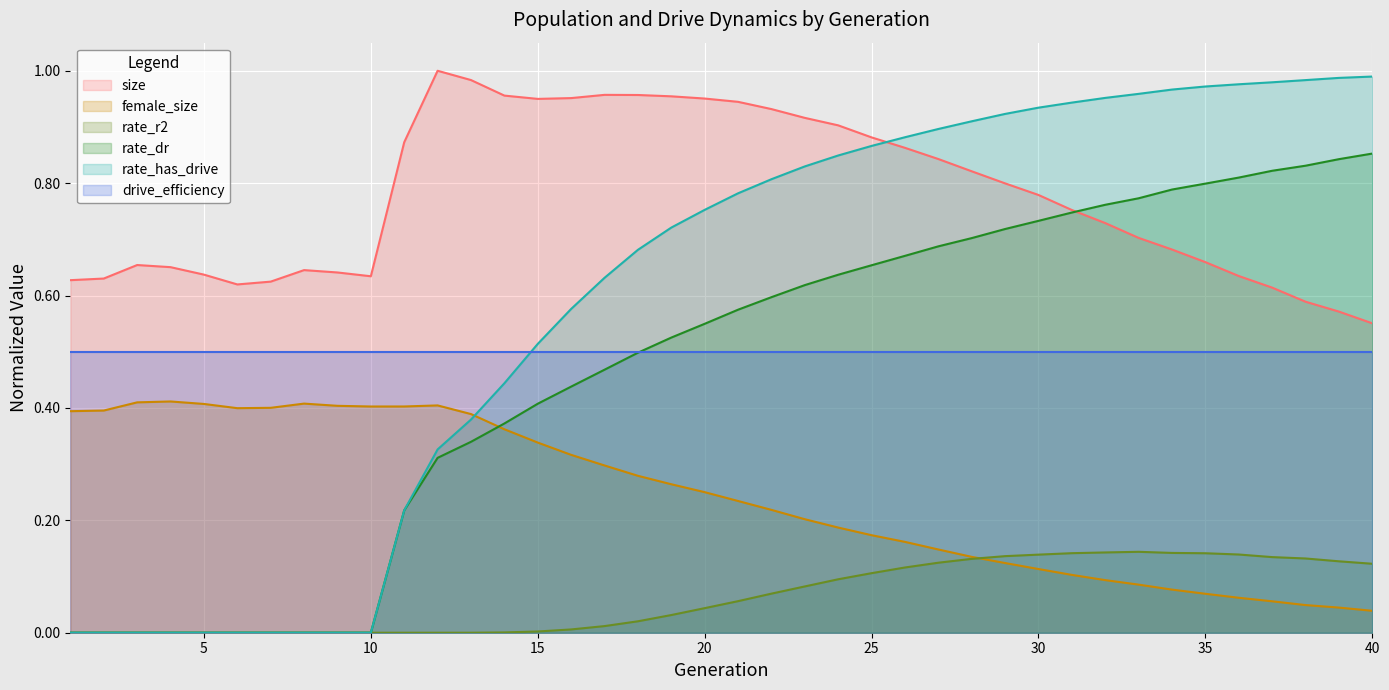

How many interior local peaks does the female_size series have?

3